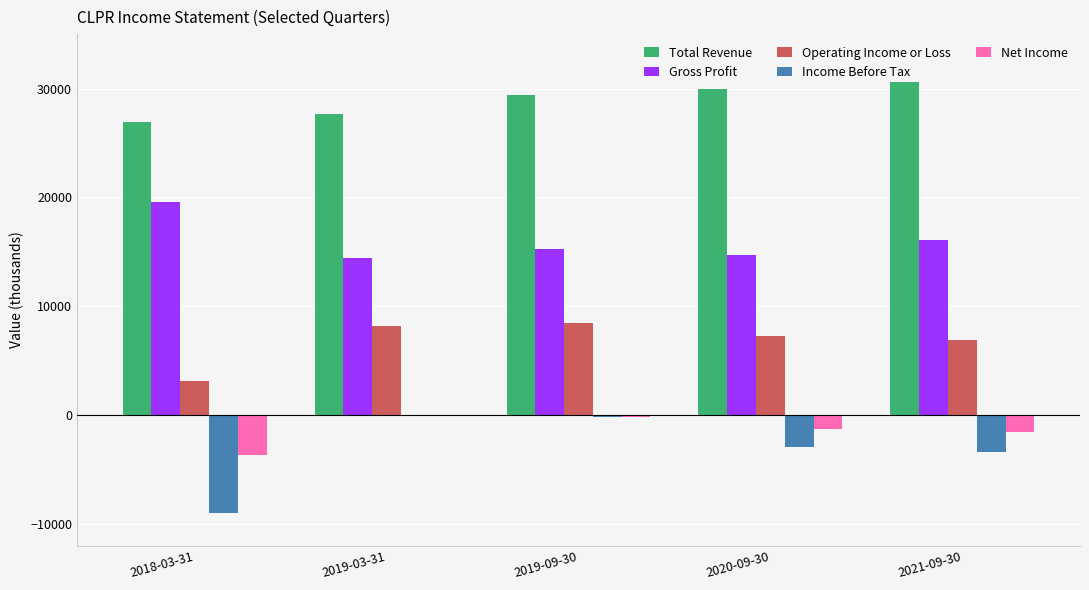

What is the spread (max minus min) of values at 2021-09-30?

34000